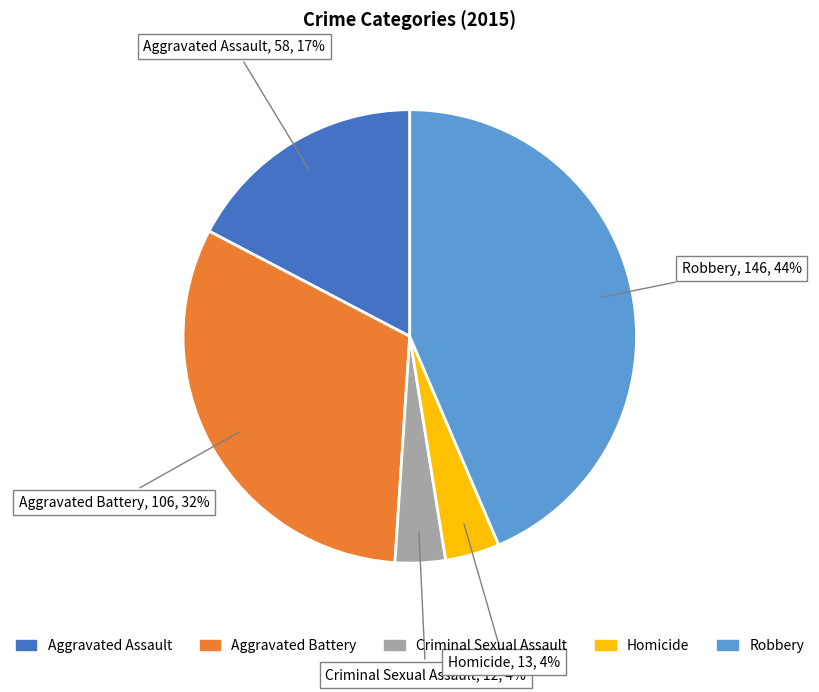

Which has a higher value, Aggravated Assault or Homicide?

Aggravated Assault